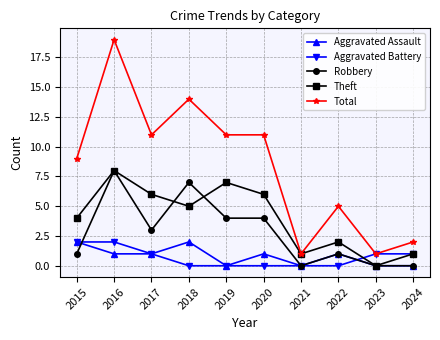

Which series has the widest spread of values?

Total